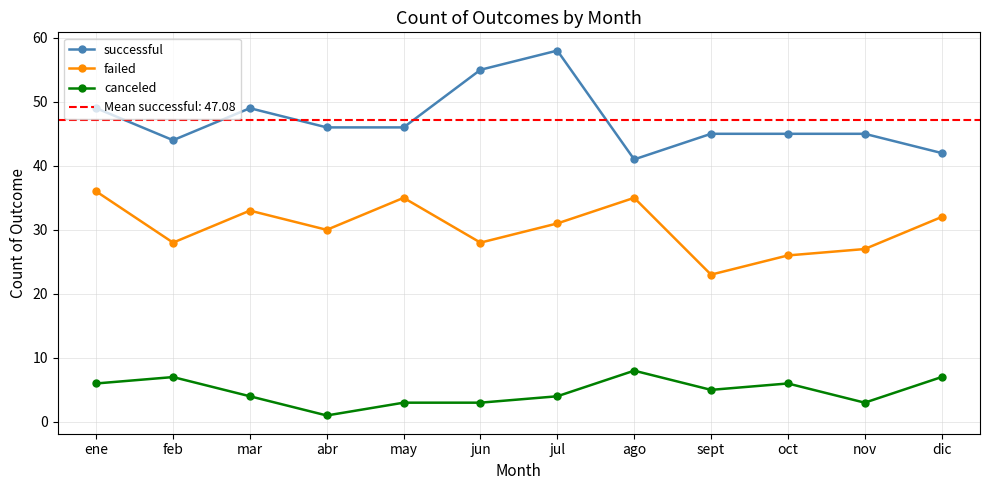

What are all the series names shown in the legend?

successful, failed, canceled